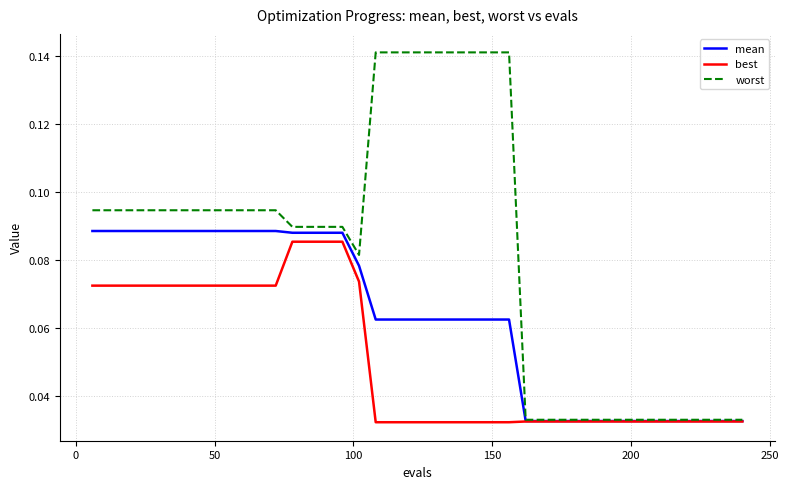

Rank the series by their average value, from highest to lowest.

worst, mean, best